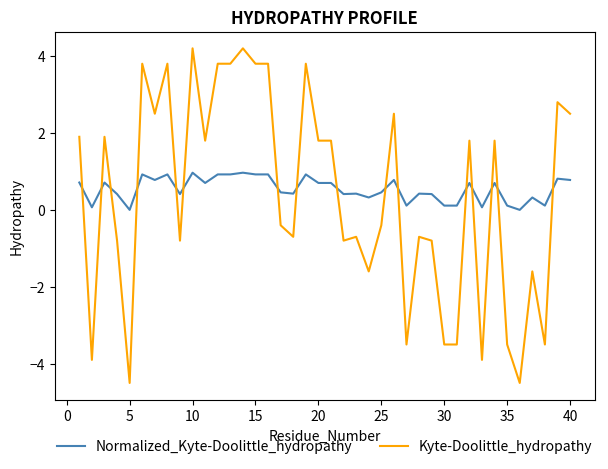

Which series ends up on top after the final intersection of Normalized_Kyte-Doolittle_hydropathy and Kyte-Doolittle_hydropathy?

Kyte-Doolittle_hydropathy